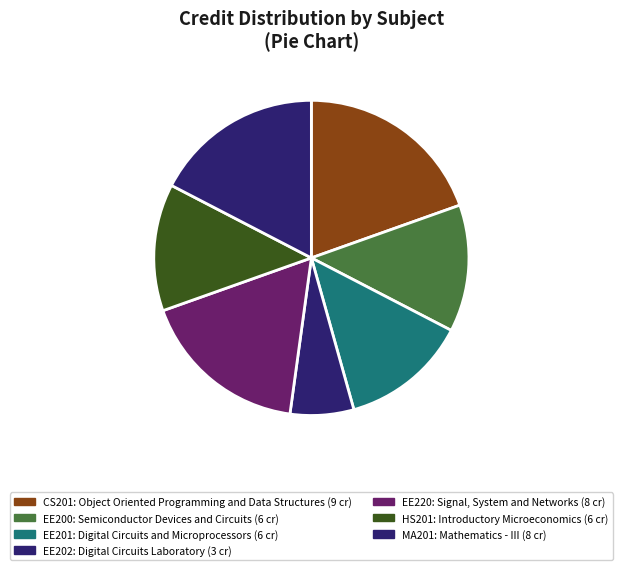

Count the number of slices in the pie.

7